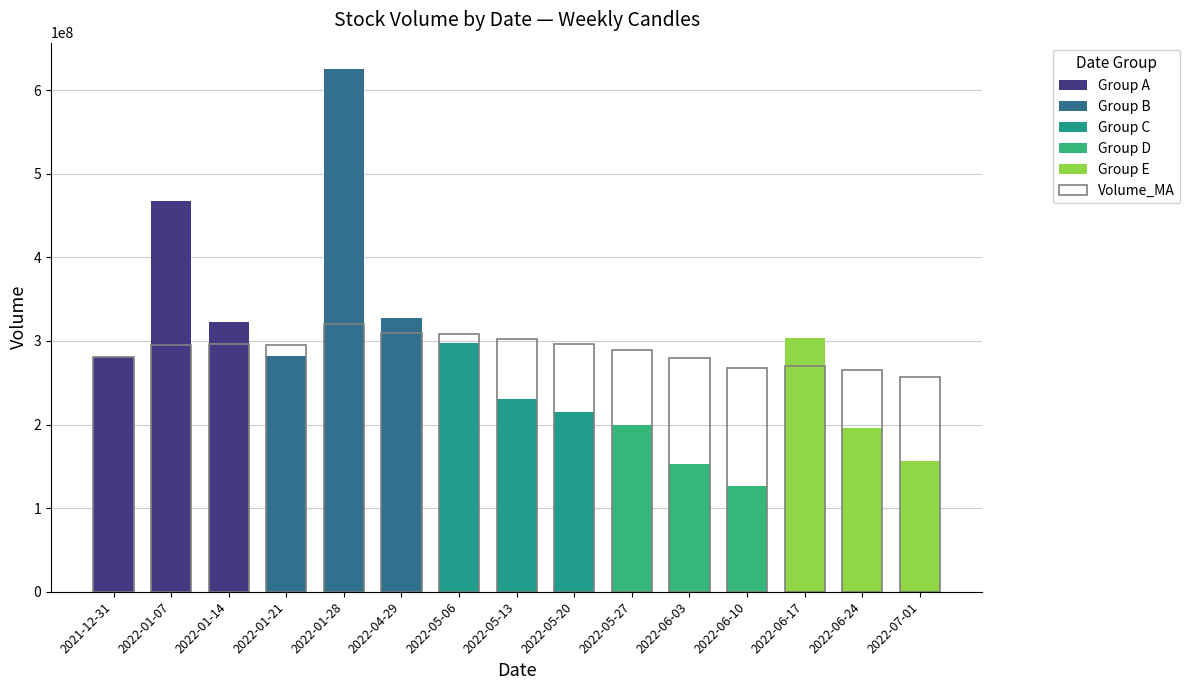

What is the ratio of the value at 2022-07-01 to the value at 2022-01-07?

0.9